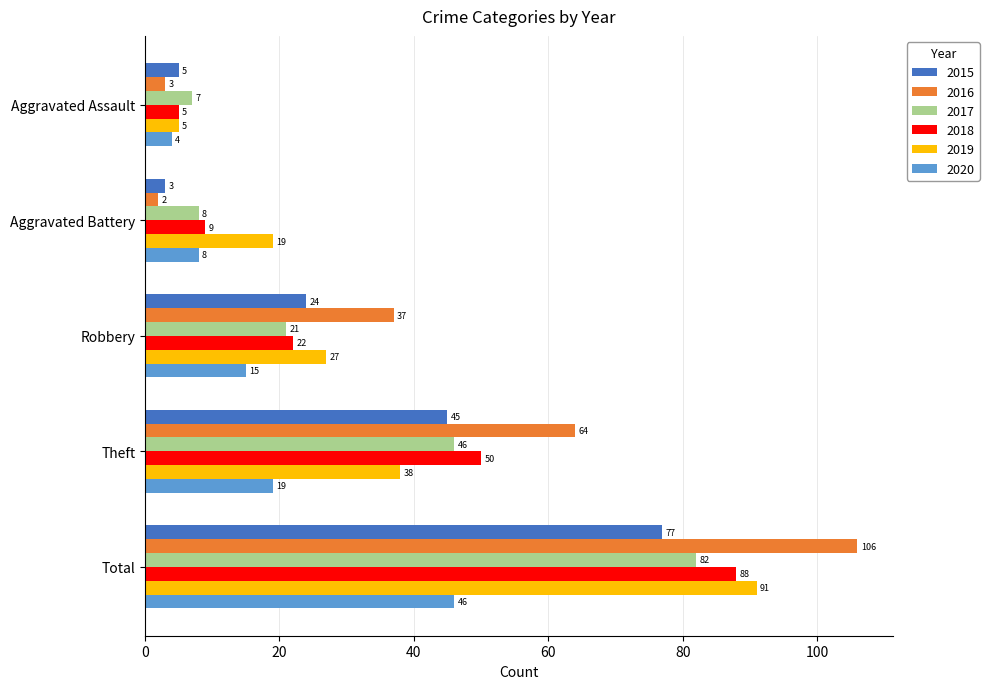

Which series has the widest spread of values?

2016